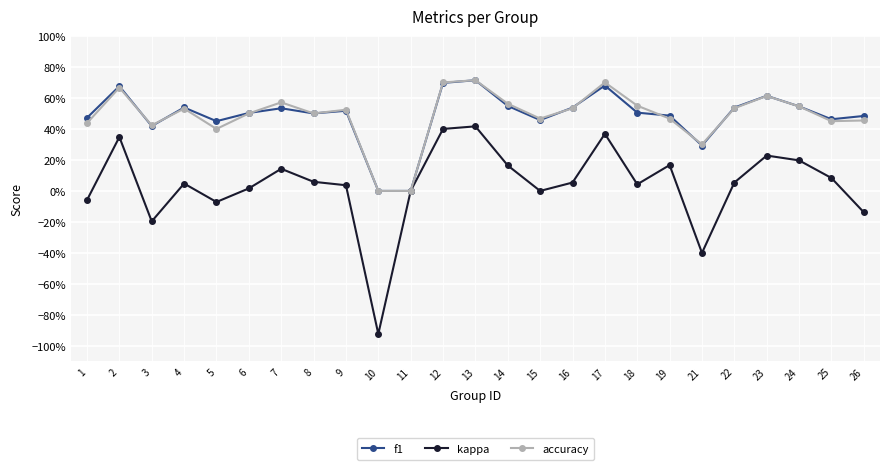

What is the spread (max minus min) of values at 14?

0.4